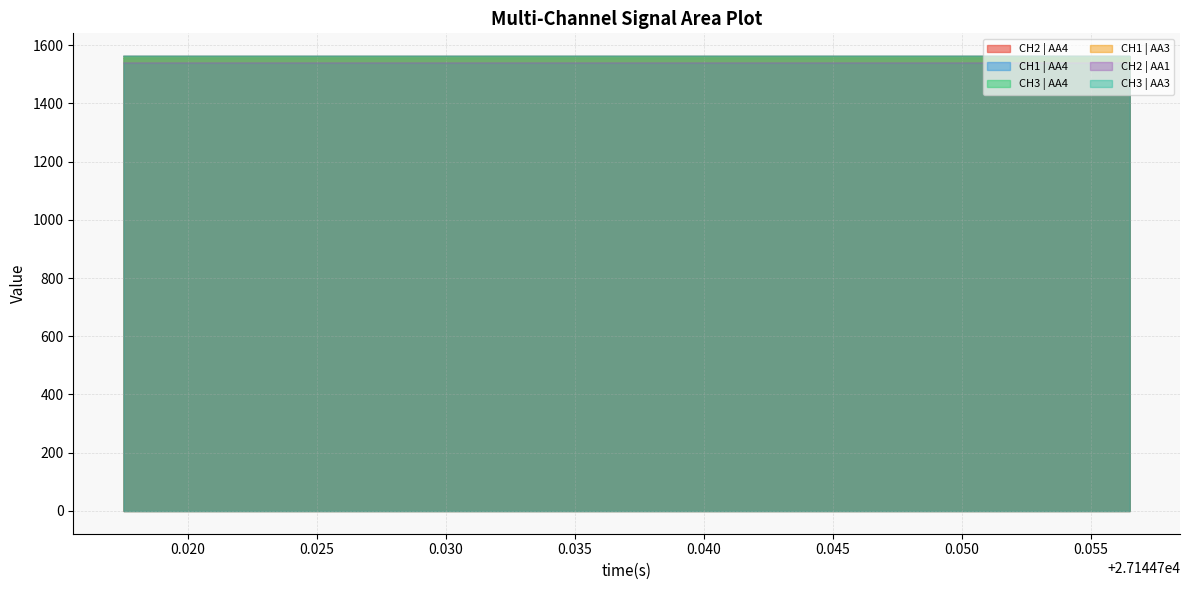

Which series has the largest range (max minus min)?

CH2 | AA4